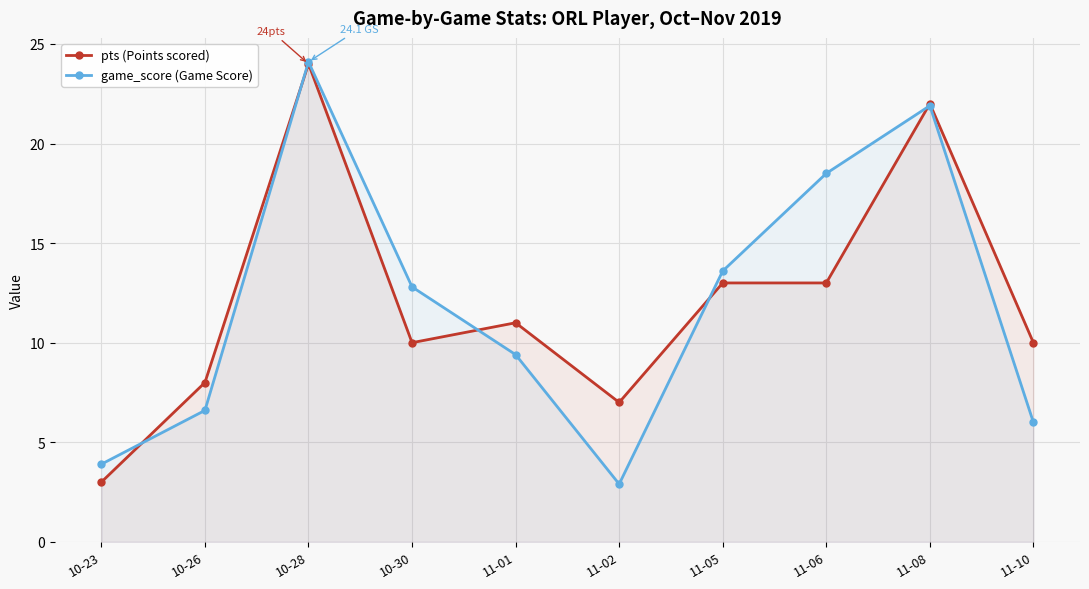

The pts (Points scored) series shows 23.4 at 11-06. True or false?

False